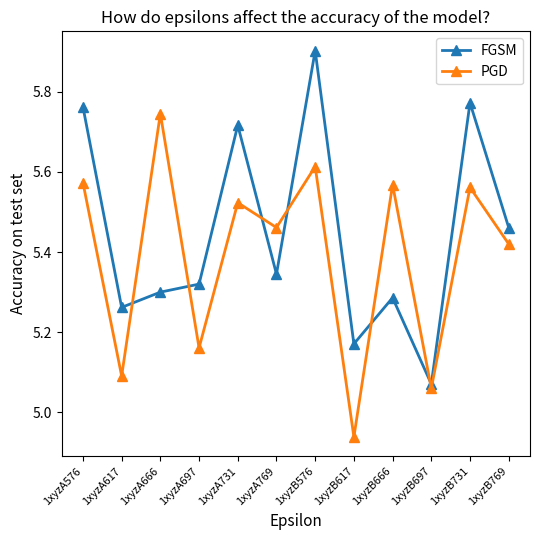

At 1xyzA731, list the series in order from smallest to largest.

PGD, FGSM